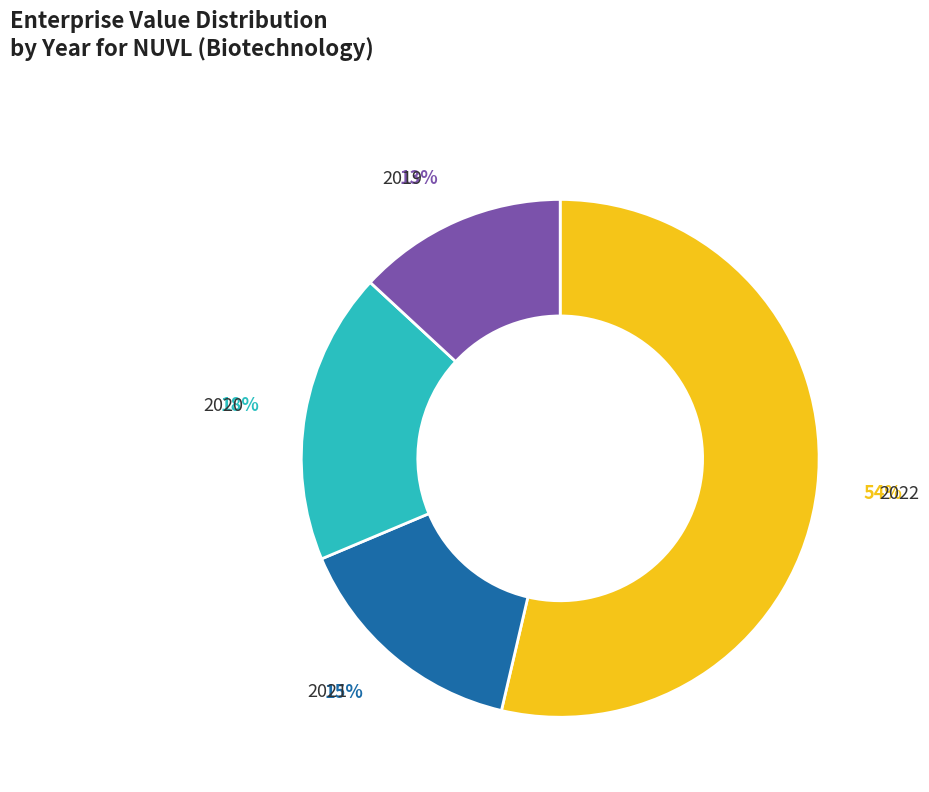

Does any single category account for the majority?

Yes